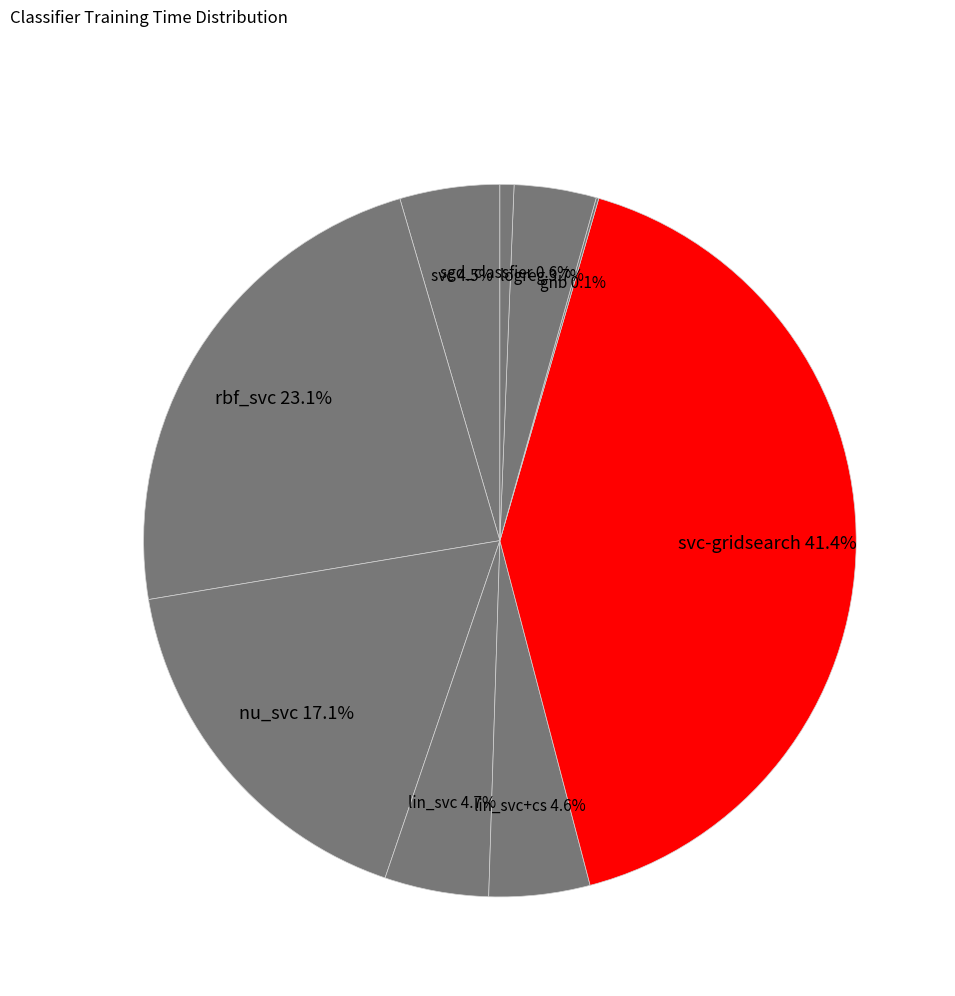

Is there a majority slice in this chart?

No